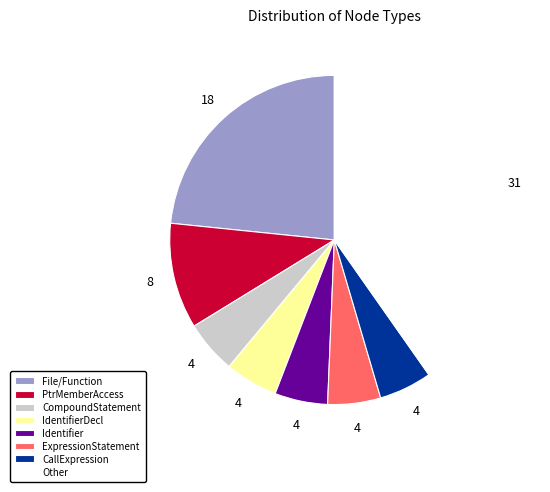

Is Other the majority of the pie?

No